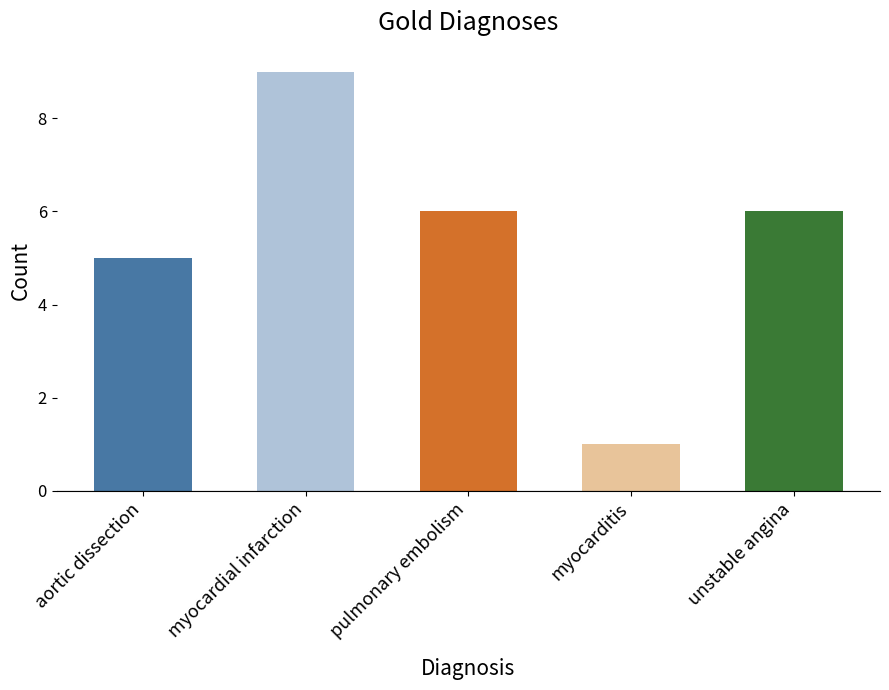

Reading right to left, transcribe all the data shown in this chart.

6	1	6	9	5